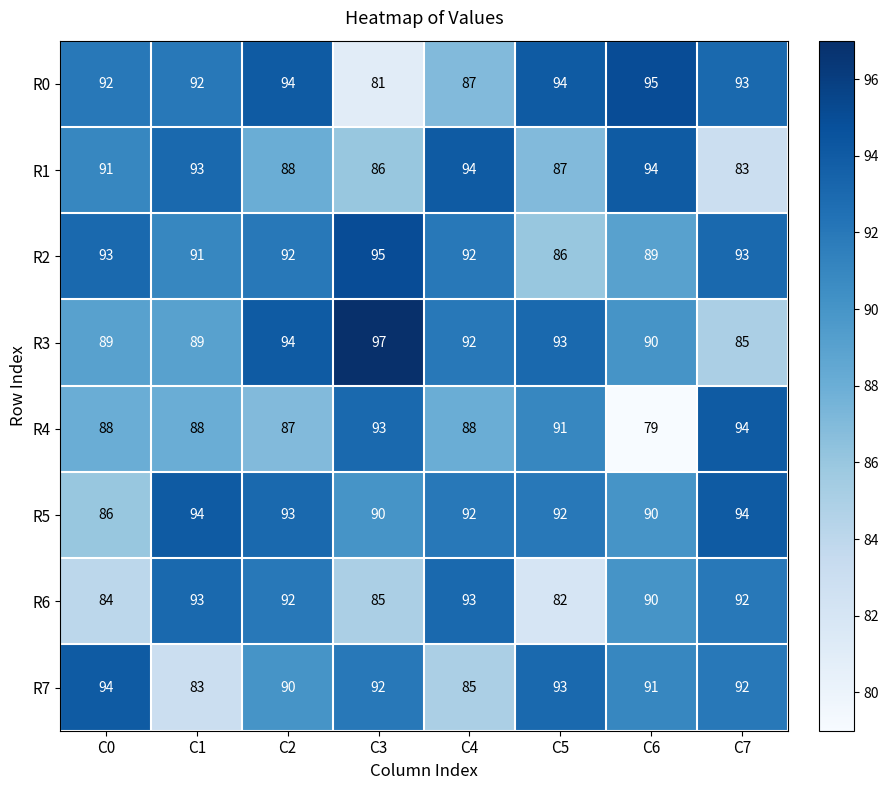

Which series has the widest spread of values?

R4